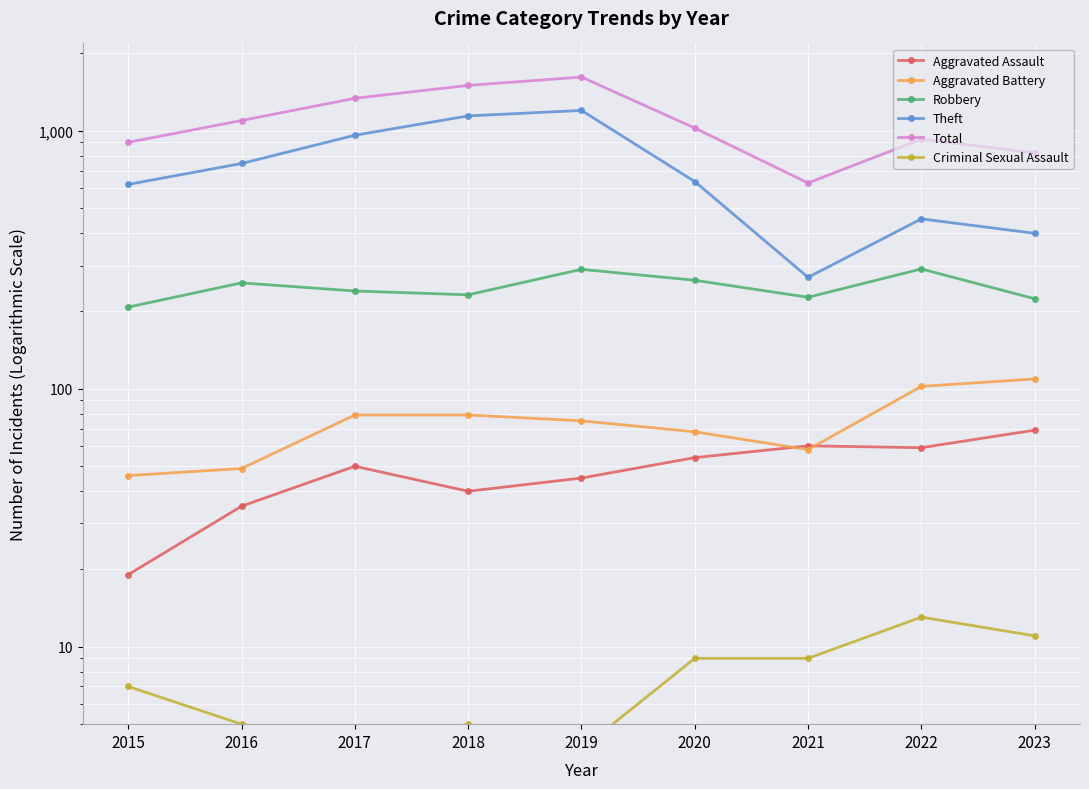

At which label does Total first exceed 1024?

2016